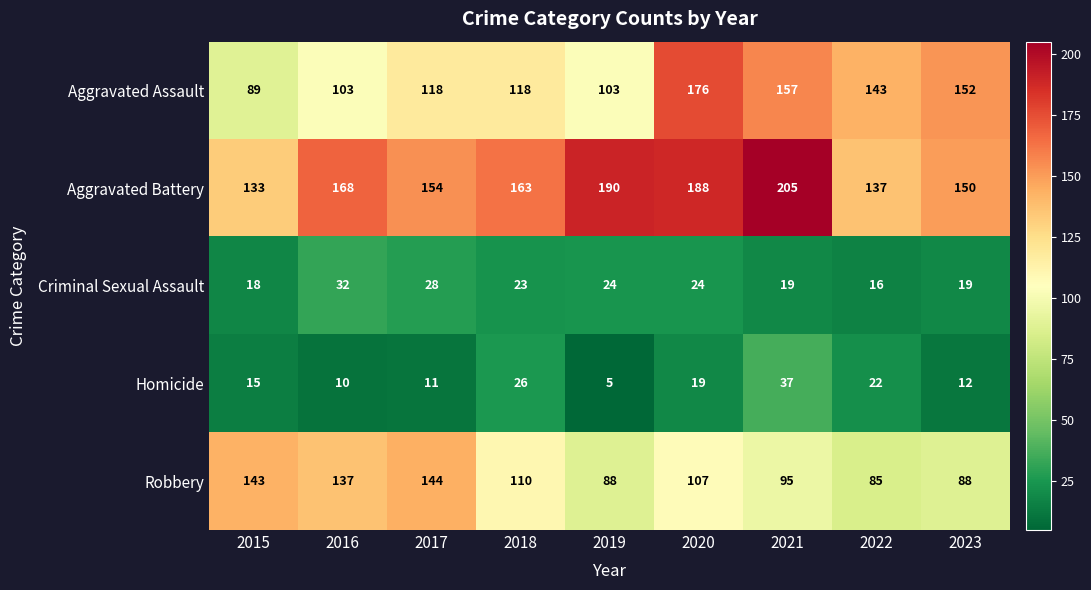

At 2018, list the series in order from largest to smallest.

Aggravated Battery, Aggravated Assault, Robbery, Homicide, Criminal Sexual Assault